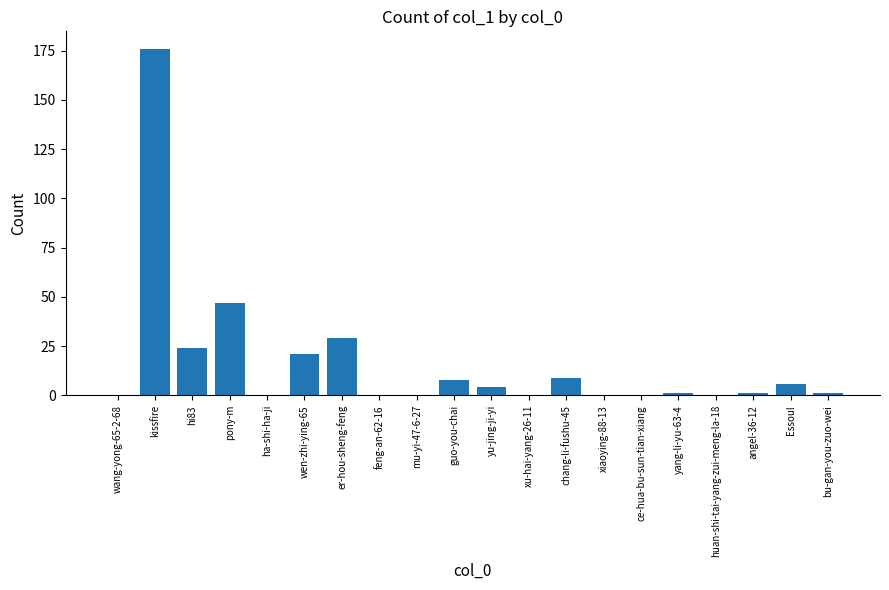

At which label does the data first exceed 1?

kissfire